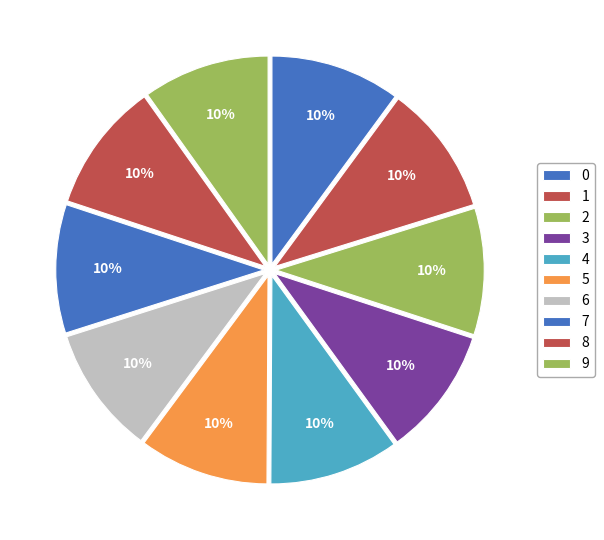

Combined, what portion of the pie is 5 and 8?

20.2%